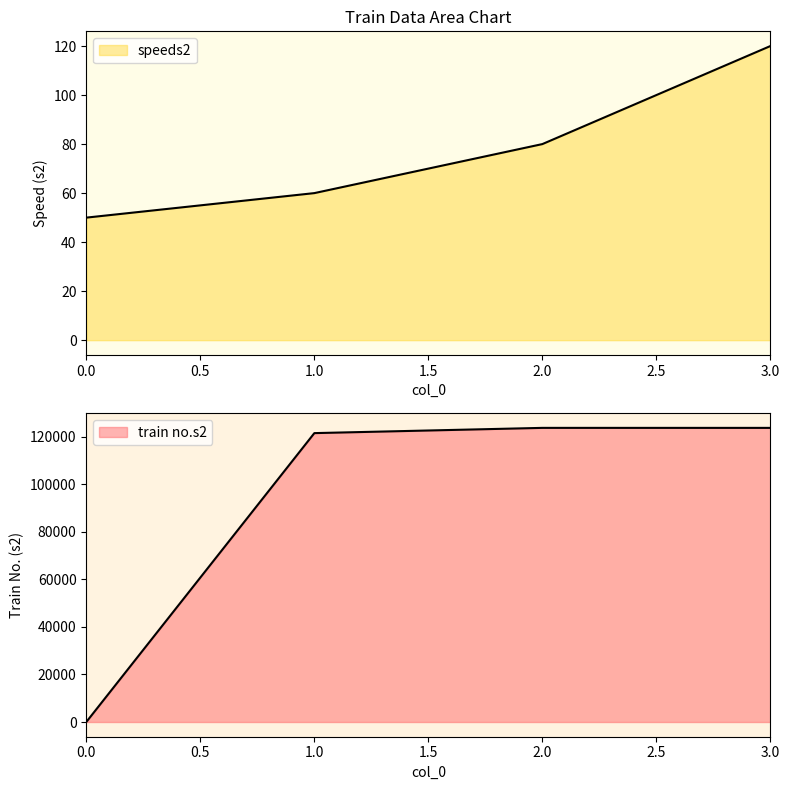

What is the spread (max minus min) of values at 2?

123579